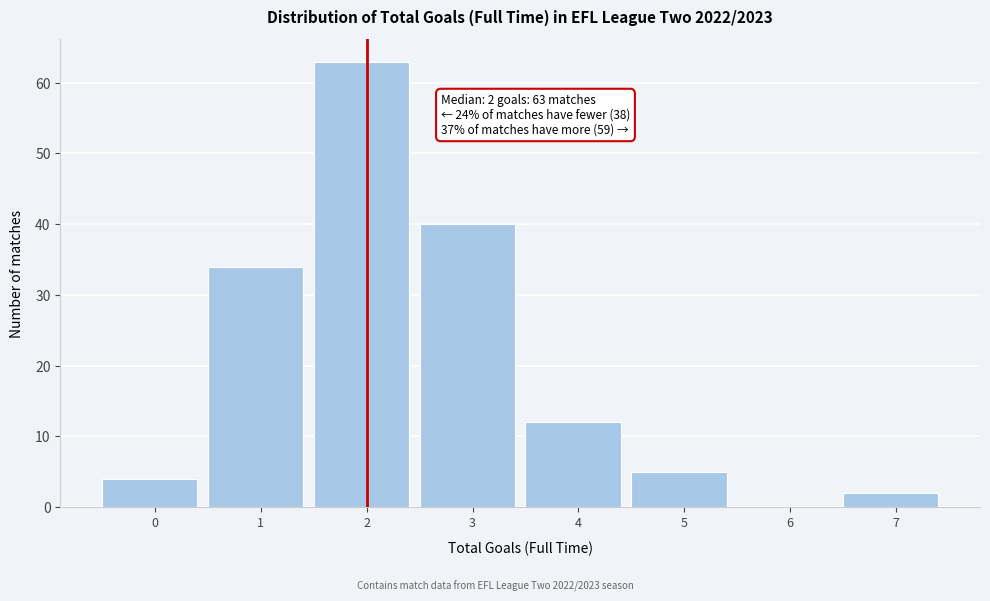

Reading right to left, what are all the values shown in this chart?

7=2	6=0	5=5	4=12	3=40	2=63	1=34	0=4